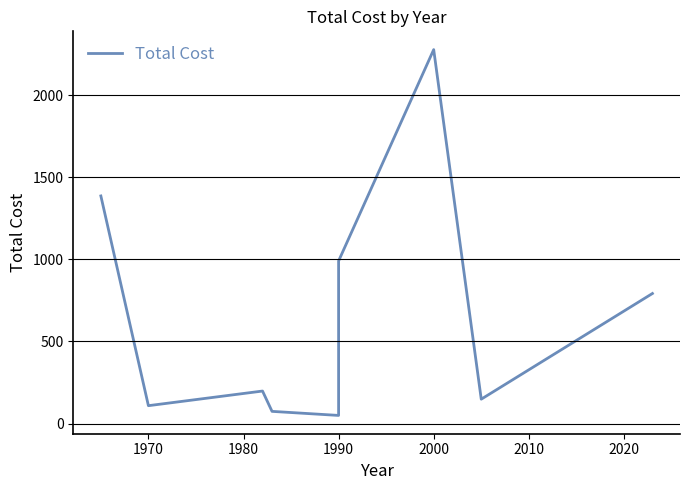

What is the smallest value displayed?

49.5